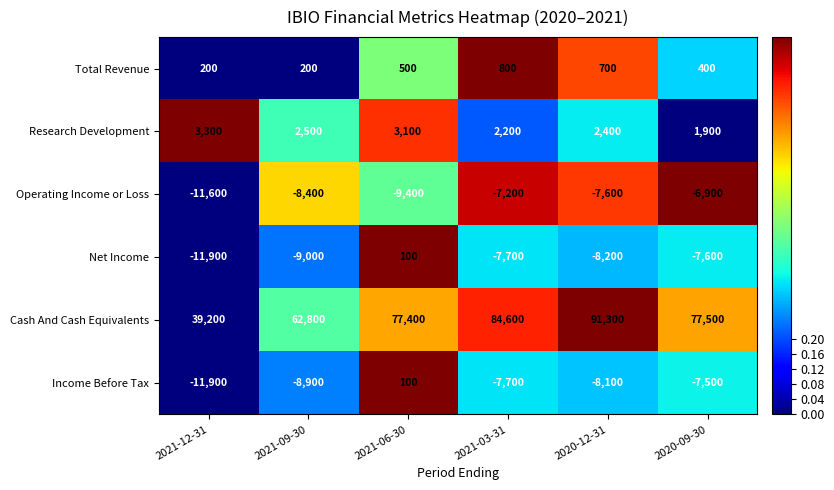

The value of Operating Income or Loss at 2021-09-30 is -12613. True or false?

False